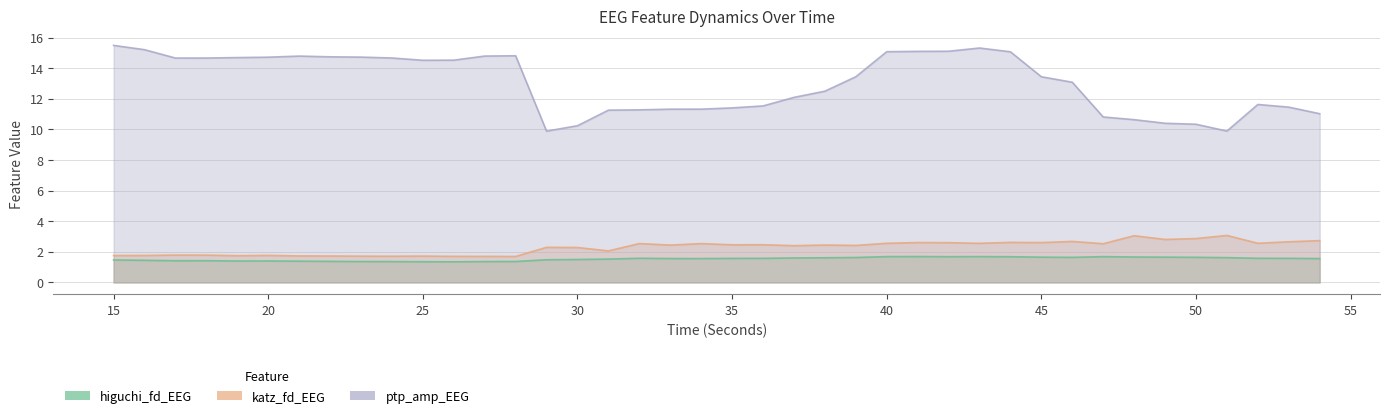

What is the value of the katz_fd_EEG point at the 9th from the left?

1.7